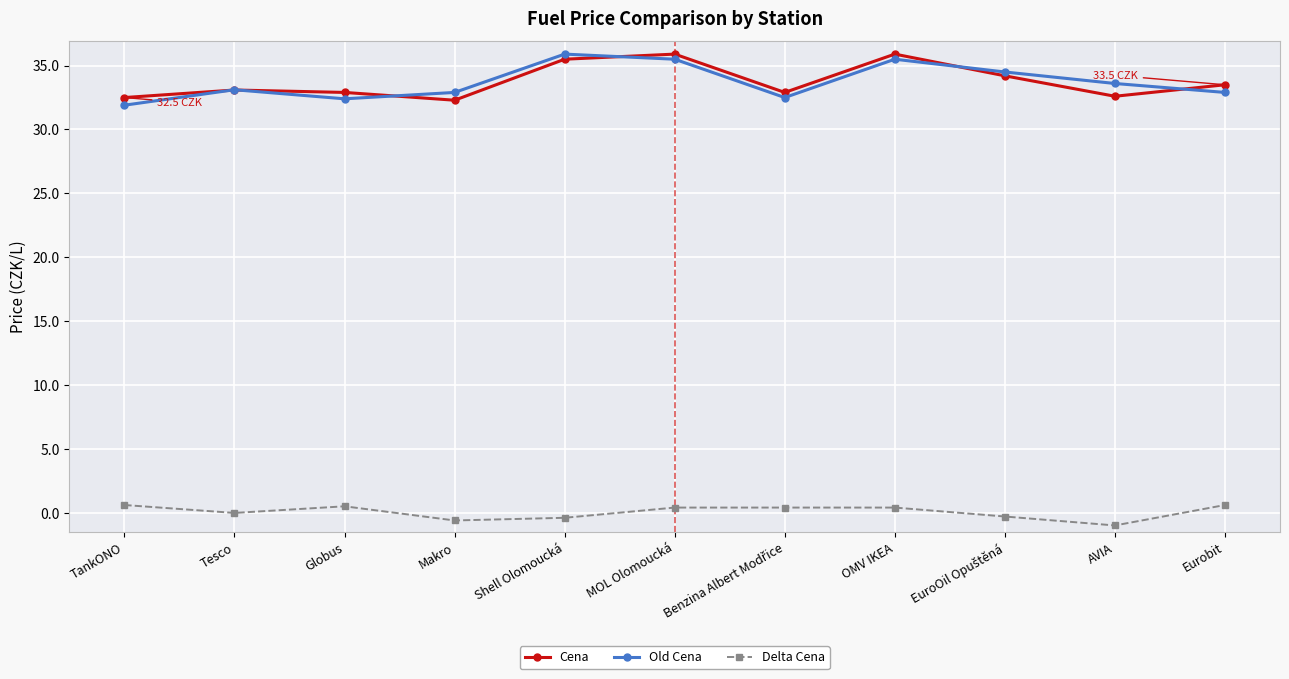

Which category has the highest value in the Old Cena series?

Shell Olomoucká